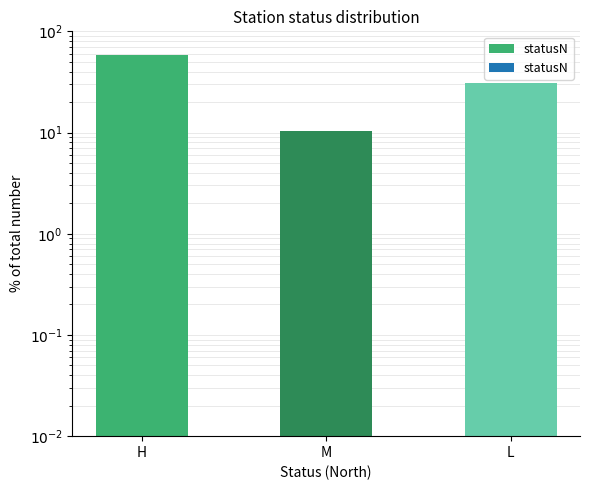

Rank the categories by value from lowest to highest.

M, L, H